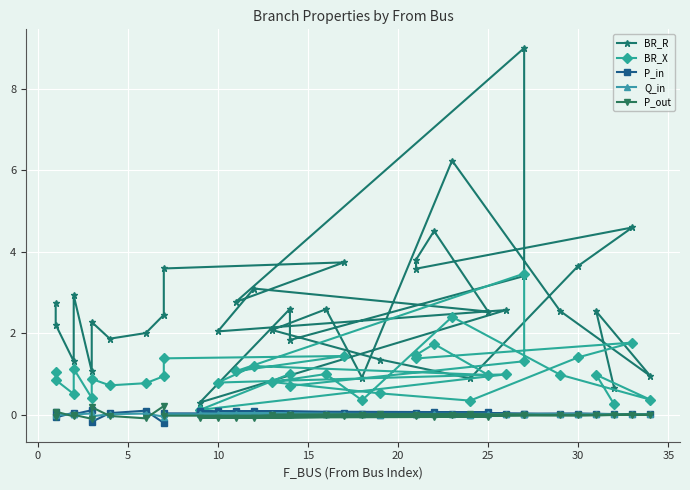

What is the highest value of the P_in series?

0.1